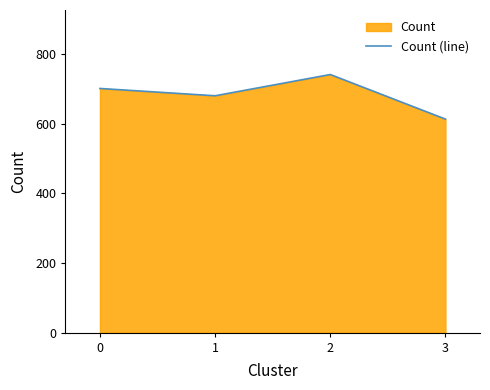

What is the value of the 2nd point from the left?

680